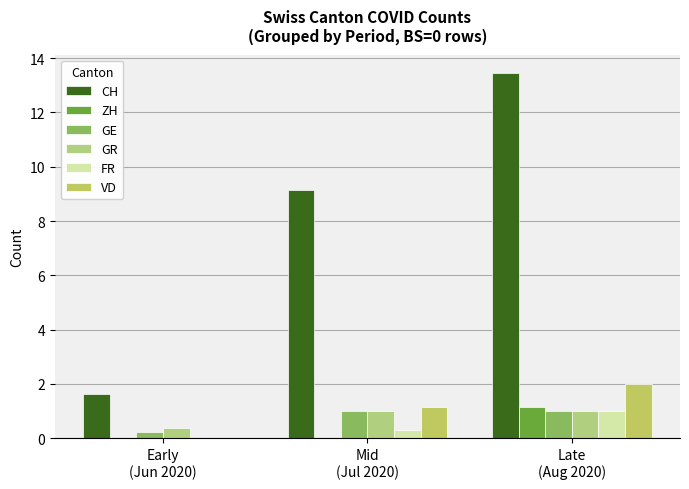

Does the chart contain stacked bars?

No